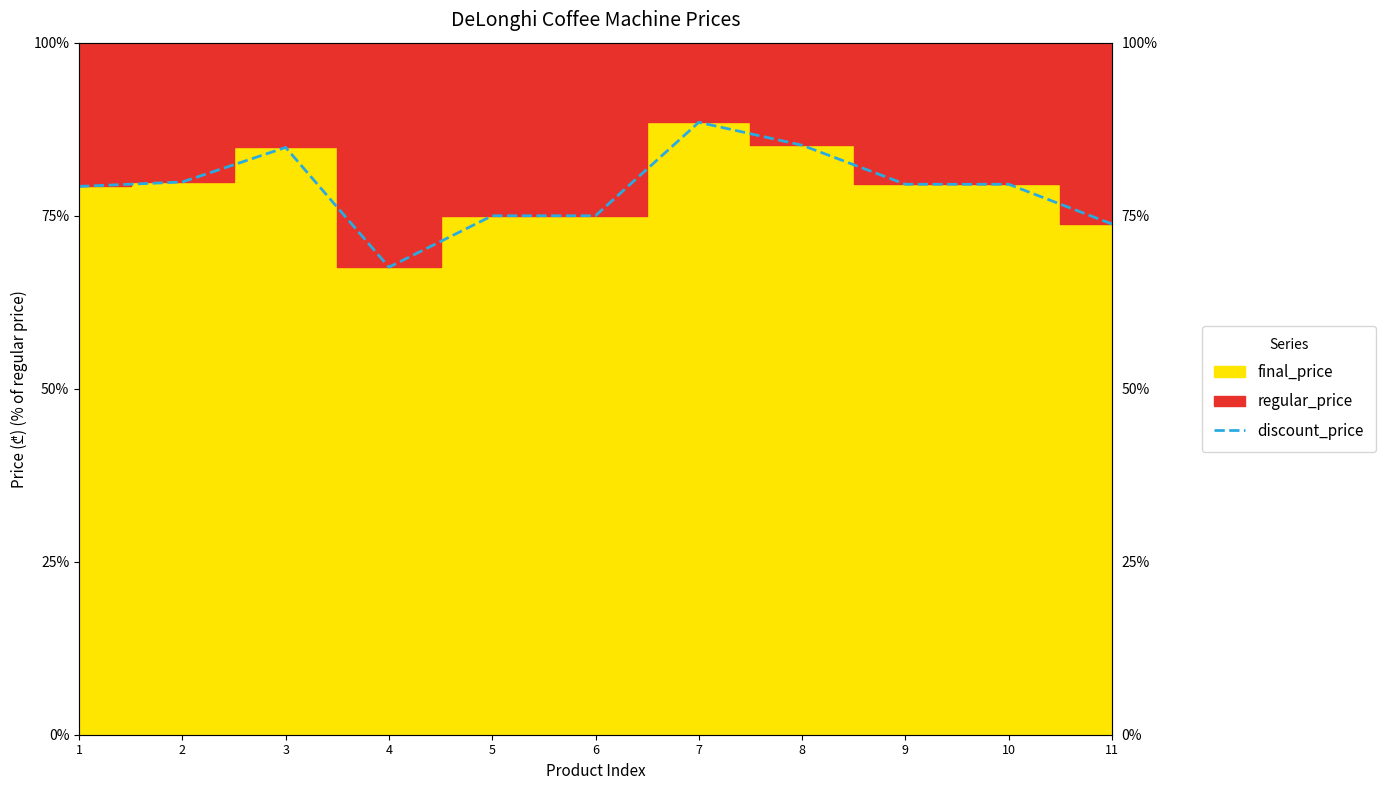

Reading left to right, list all the values displayed in this chart.

79.2	79.9	84.9	67.6	75.0	75.0	88.5	85.2	79.5	79.5	73.8